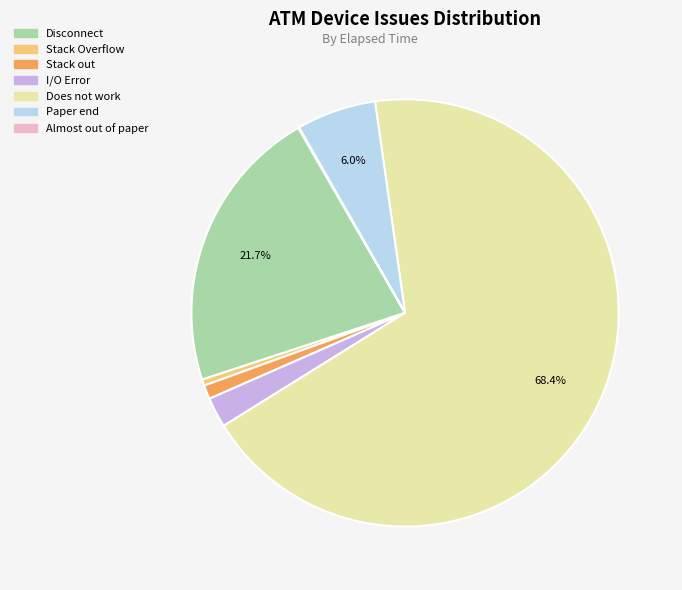

Which has a higher value, Disconnect or Paper end?

Disconnect